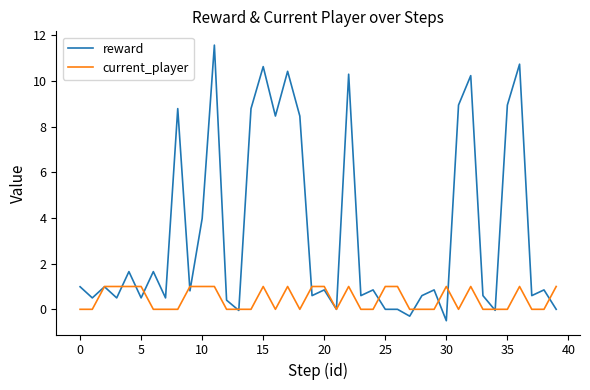

Which series has the largest range (max minus min)?

reward